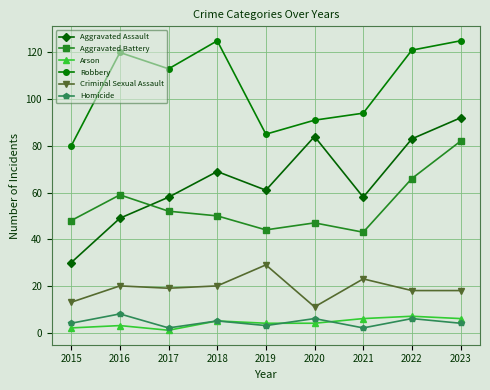

What is the spread (max minus min) of values at 2019?

82